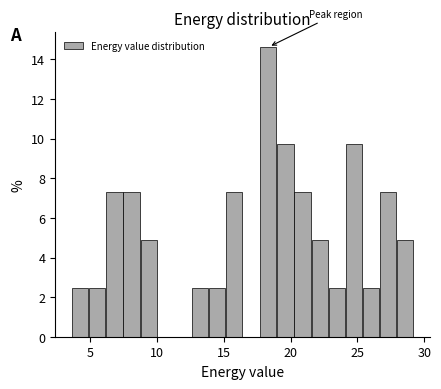

Read against the x-axis, roughly where is the centre of the tallest bar?

18.5